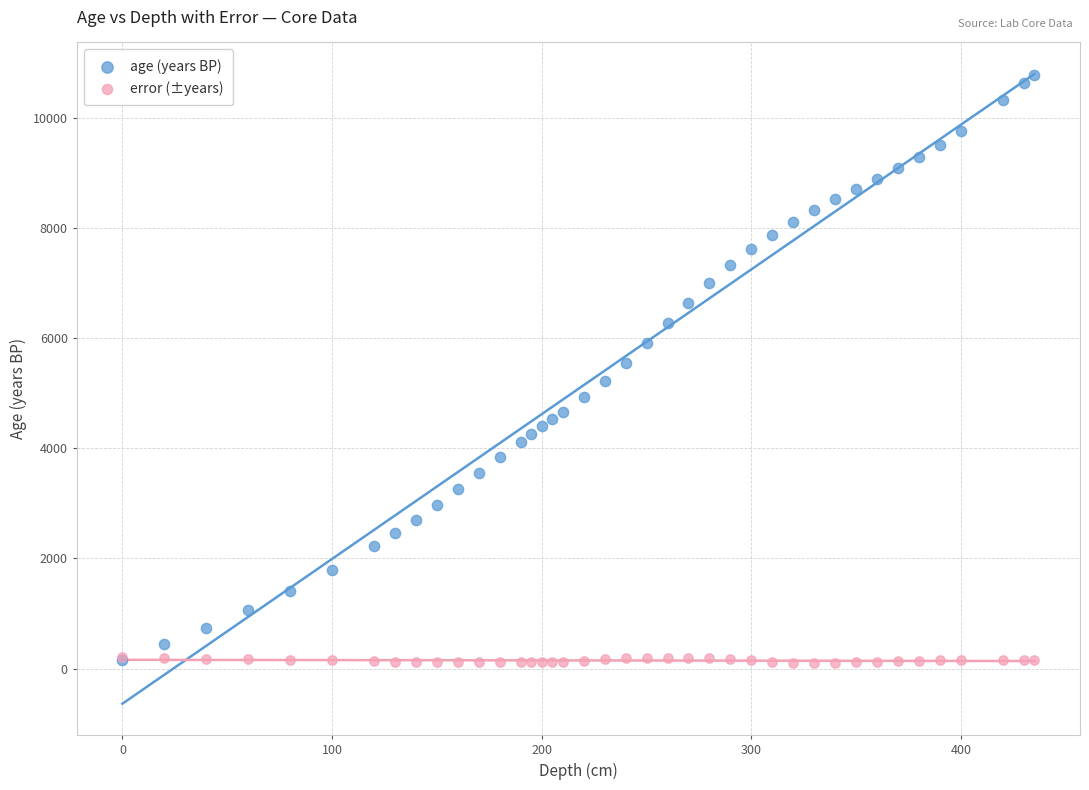

Which series reaches the maximum Y coordinate?

age (years BP)